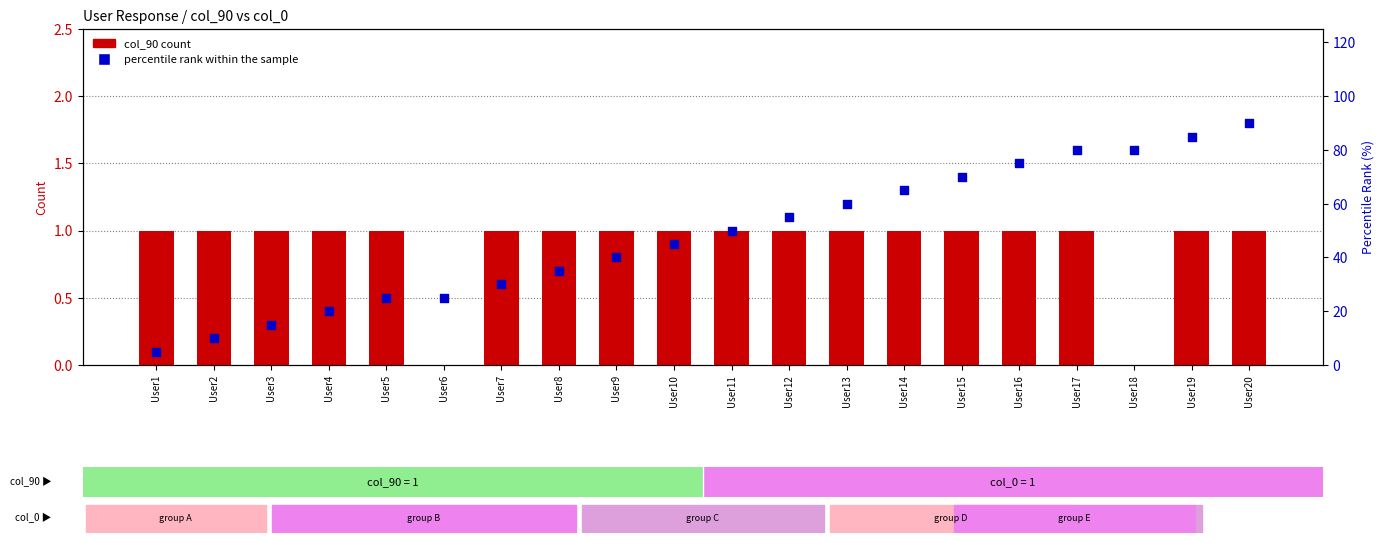

Which series has the largest total across all categories?

percentile rank within sample